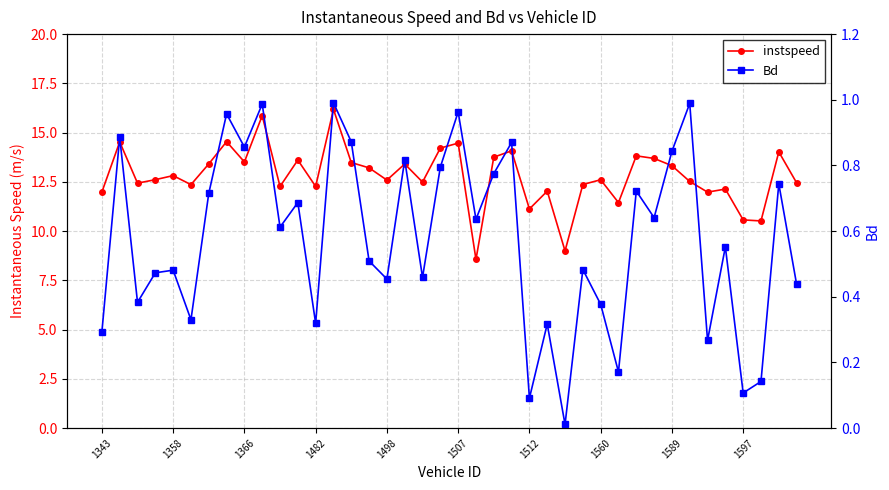

What is the approximate value of instspeed at 37?

10.5